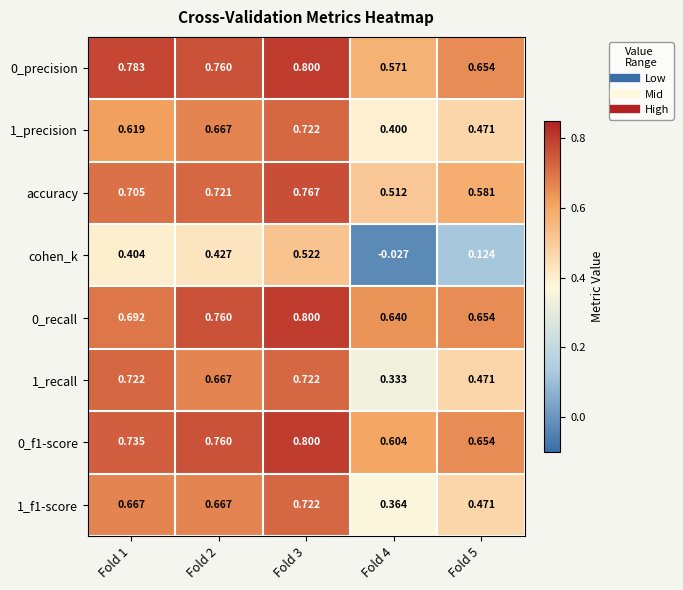

Which series changed the most between Fold 1 and Fold 3?

cohen_k